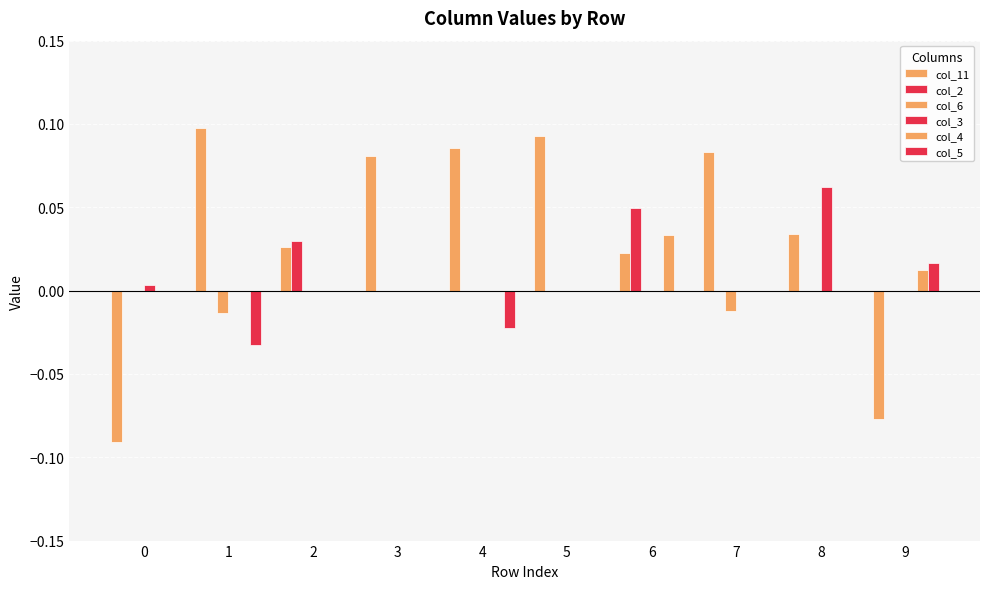

Are the bars horizontal?

No